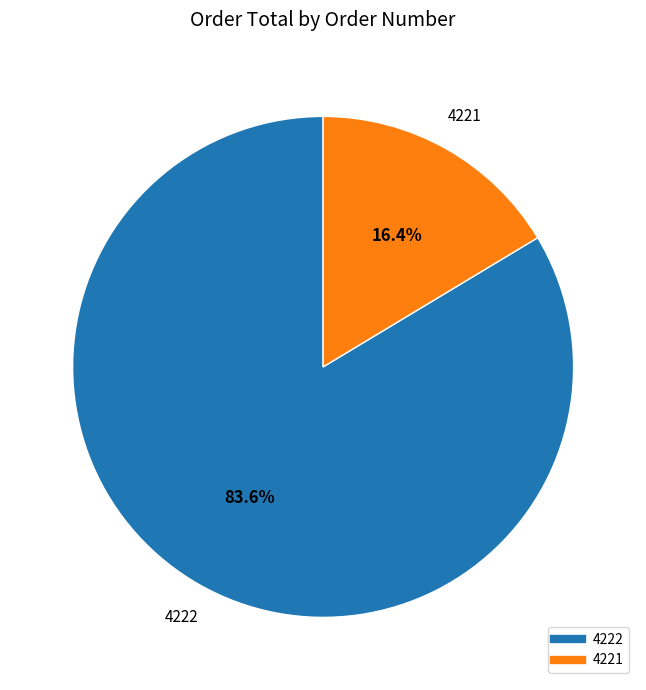

True or false: 4221 accounts for 16% of the total.

True